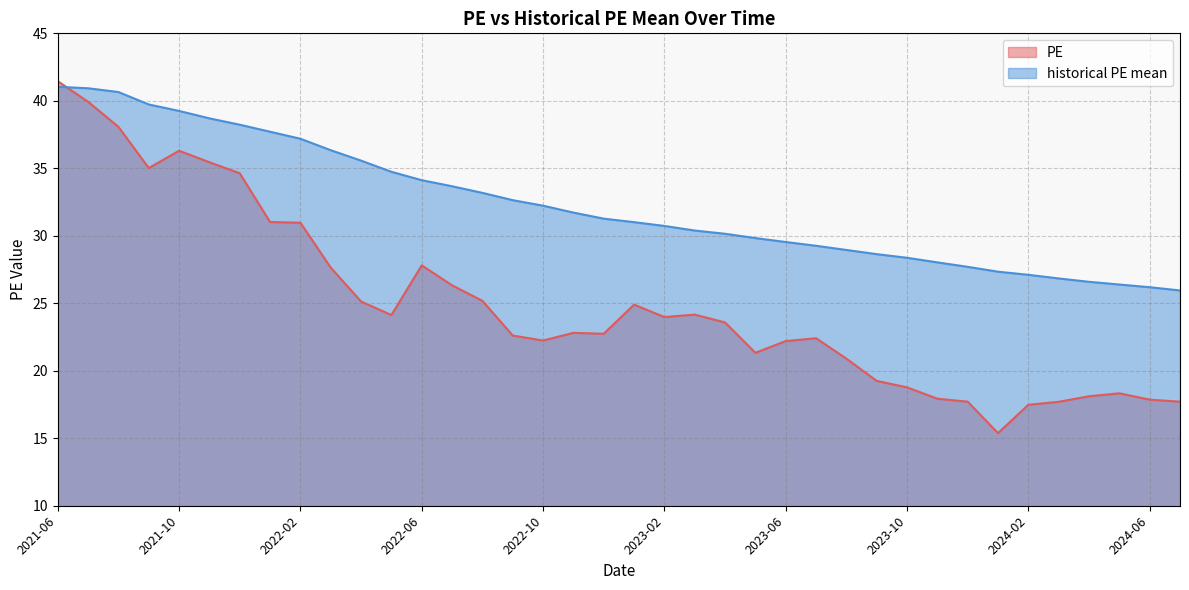

List the series in order of their overall mean, highest first.

historical PE mean, PE